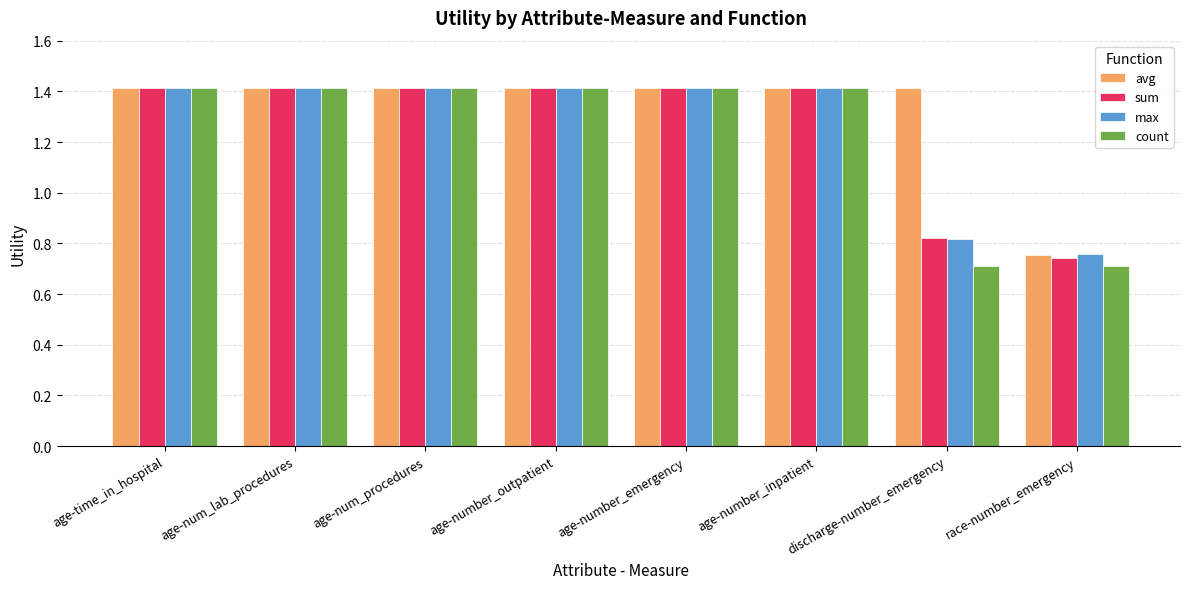

Which series changed the most between age-number_inpatient and race-number_emergency?

count